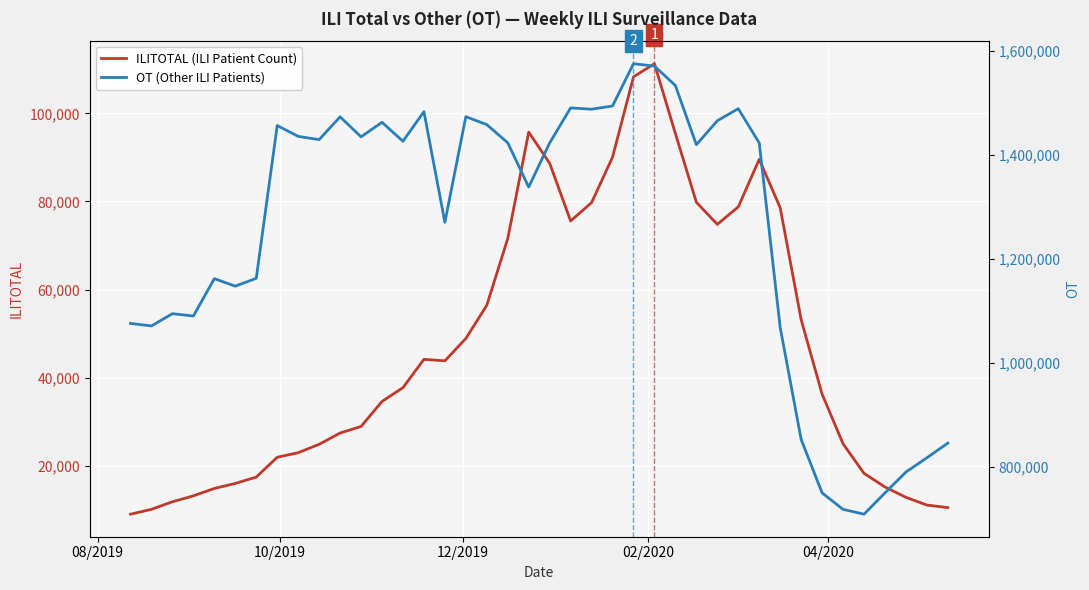

Which label corresponds to the smallest value in the chart?

08/2019